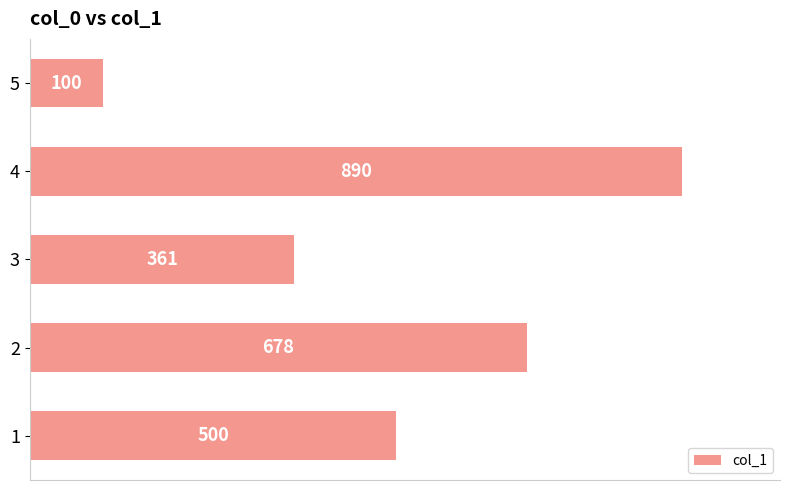

Reading bottom to top, transcribe all the data shown in this chart.

500	678	361	890	100